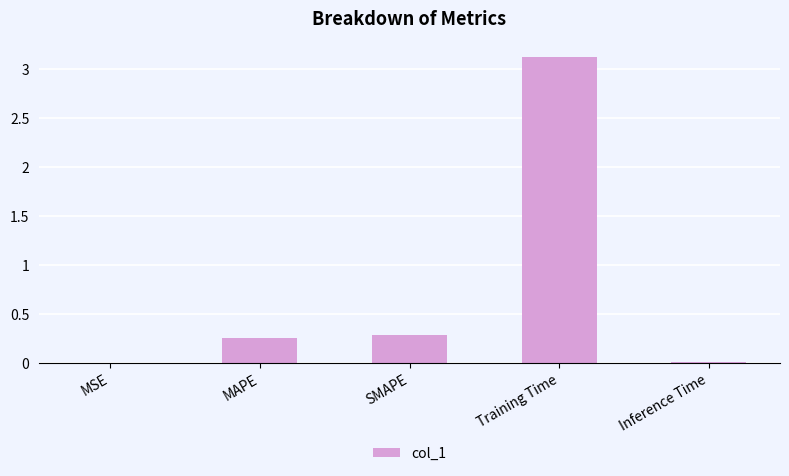

What is the approximate value at Training Time?

3.1